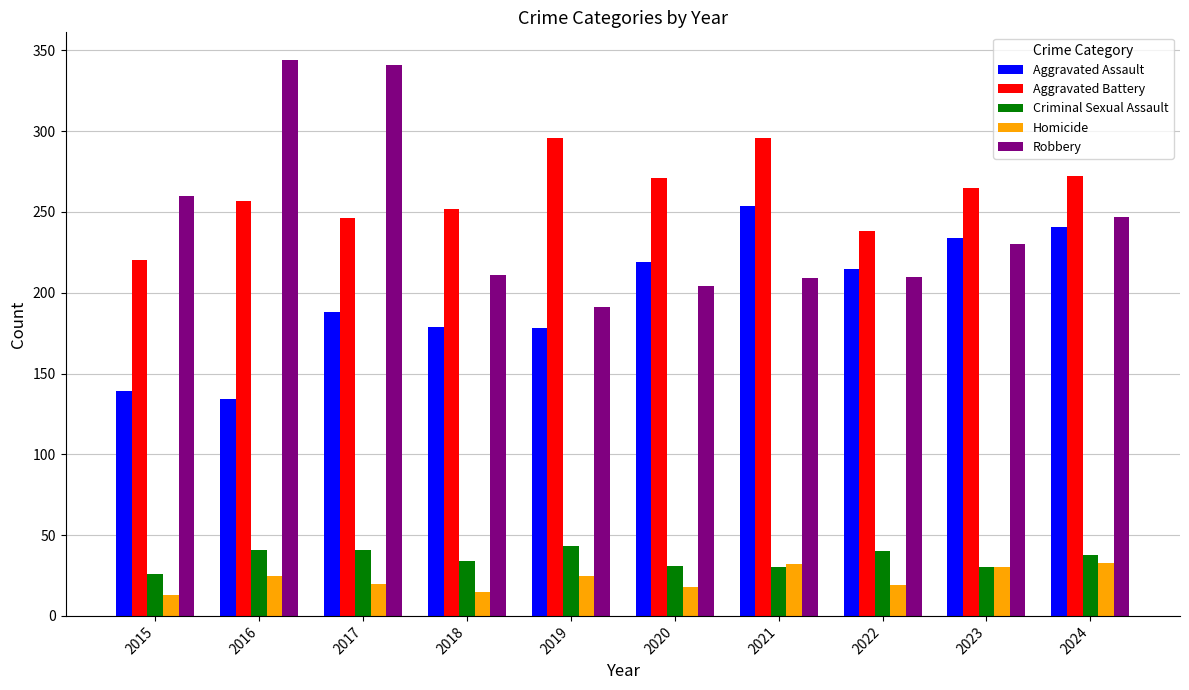

What is the difference between the maximum and minimum values in the Aggravated Assault series?

120